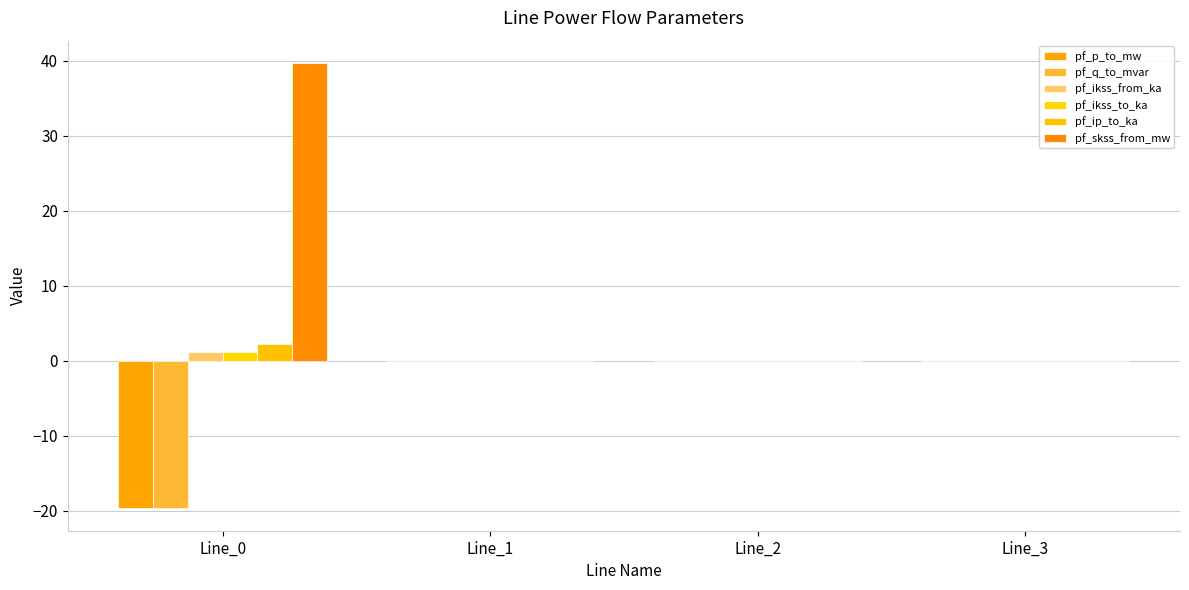

Count the number of data series in this chart.

6